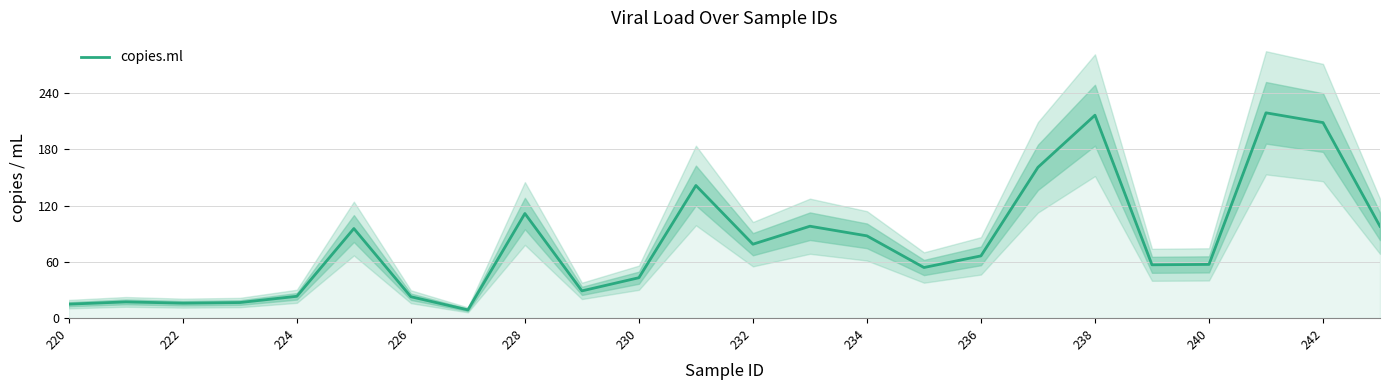

The copies.ml series shows 78.8 at 232. True or false?

True